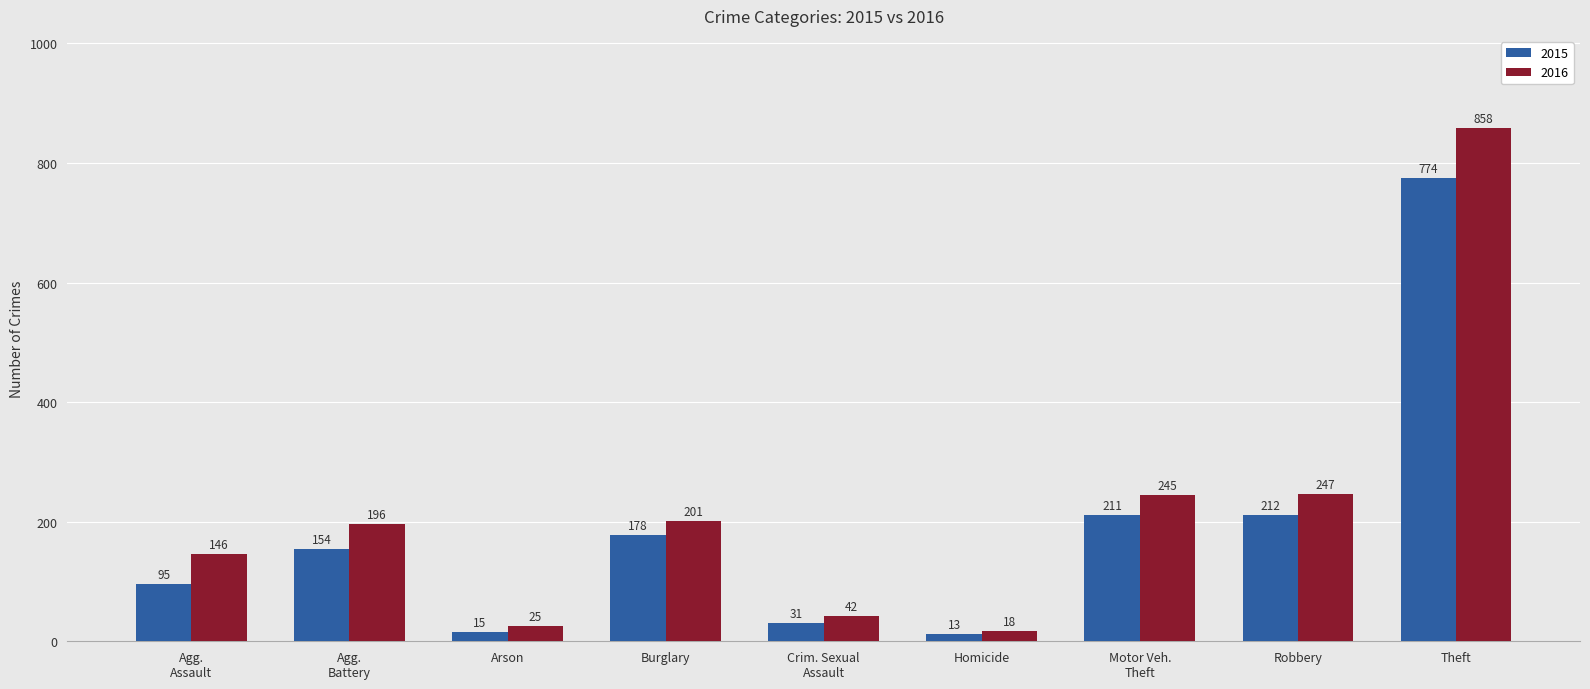

Reading right to left, transcribe all the data shown in this chart.

2015: 774	212	211	13	31	178	15	154	95
2016: 858	247	245	18	42	201	25	196	146